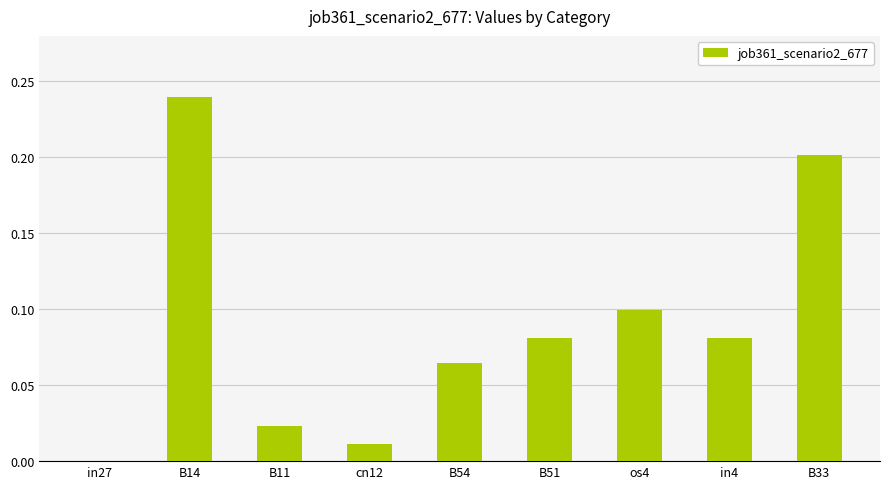

Is it true that the value at B51 is 0.0?

False